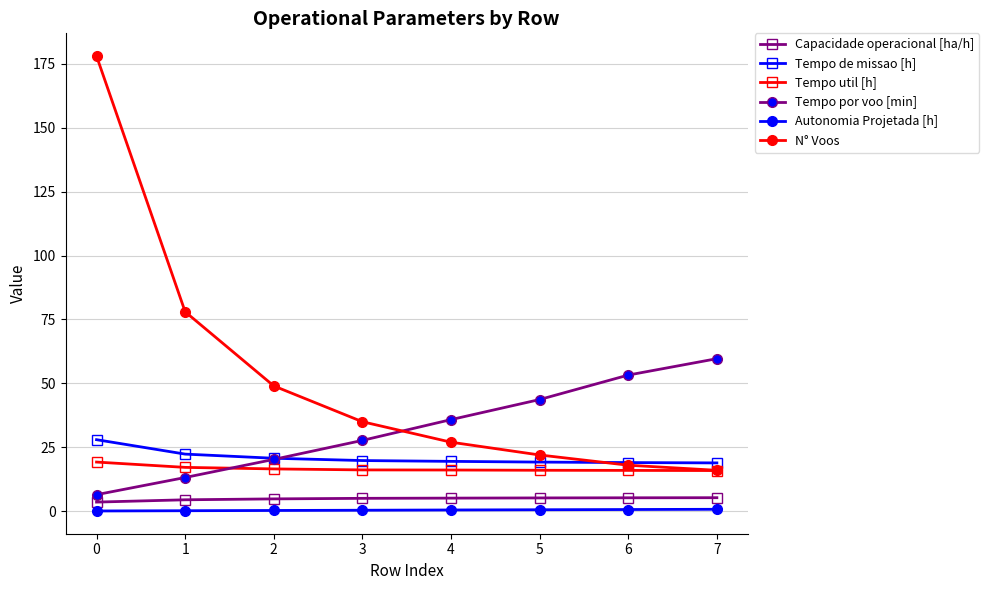

What is the value of the Tempo util [h] point at the 1st from the left?

19.2